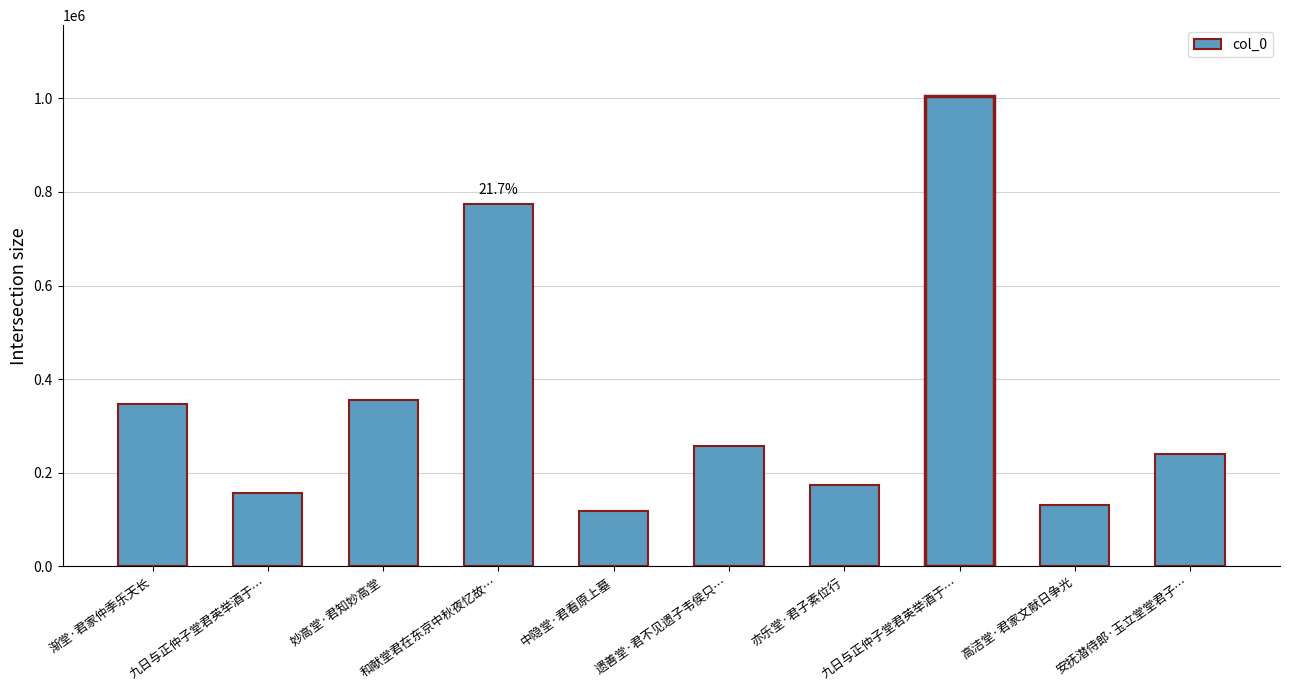

How many bars are there in total?

10